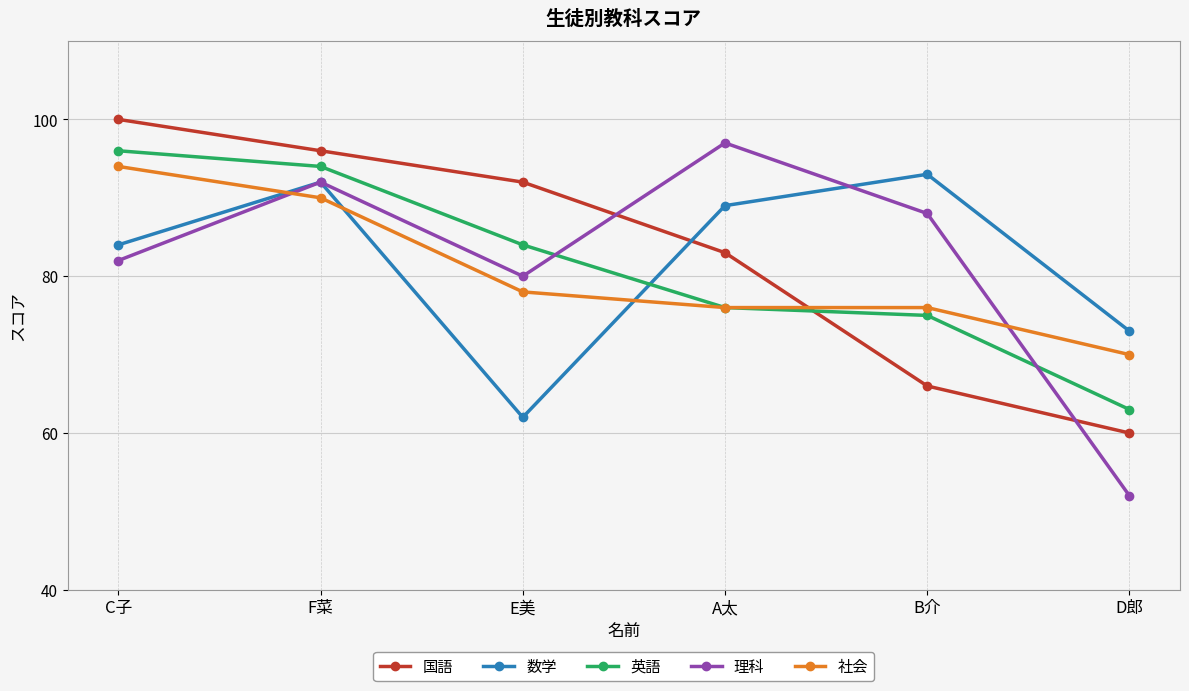

What is the value of the 英語 point at the 3rd from the left?

84